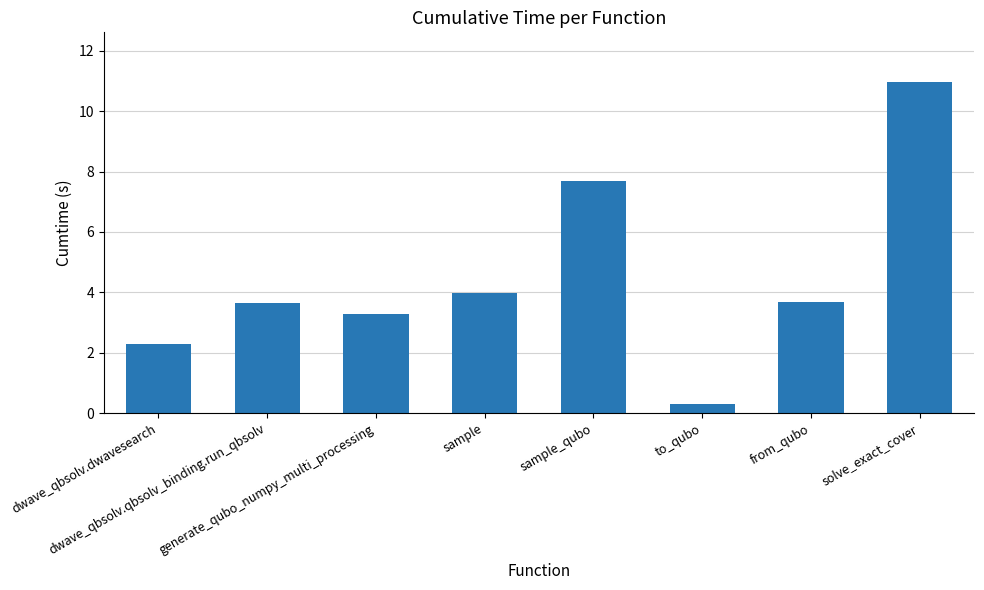

What is the minimum value shown in the chart?

0.3